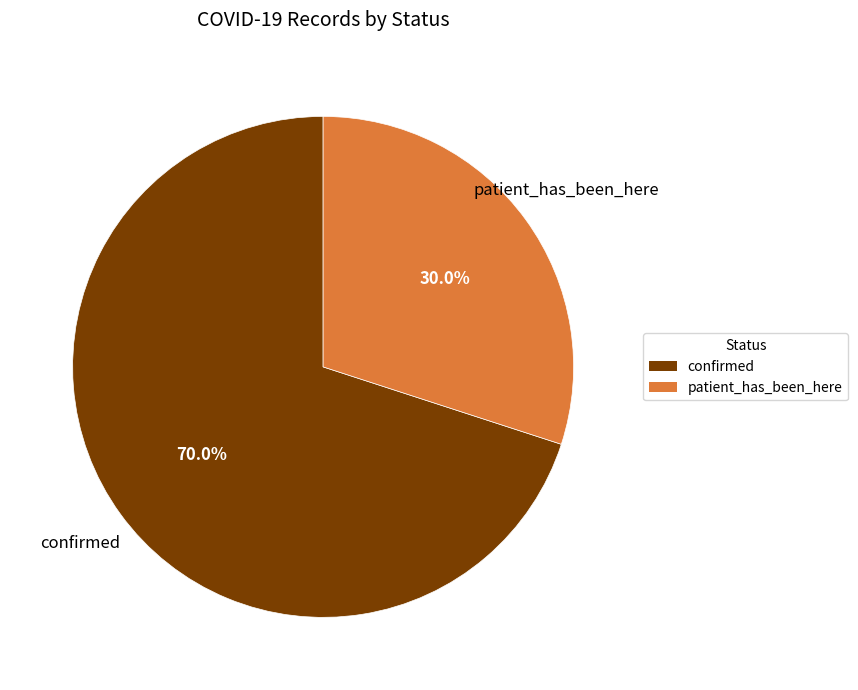

Is patient_has_been_here the majority of the pie?

No